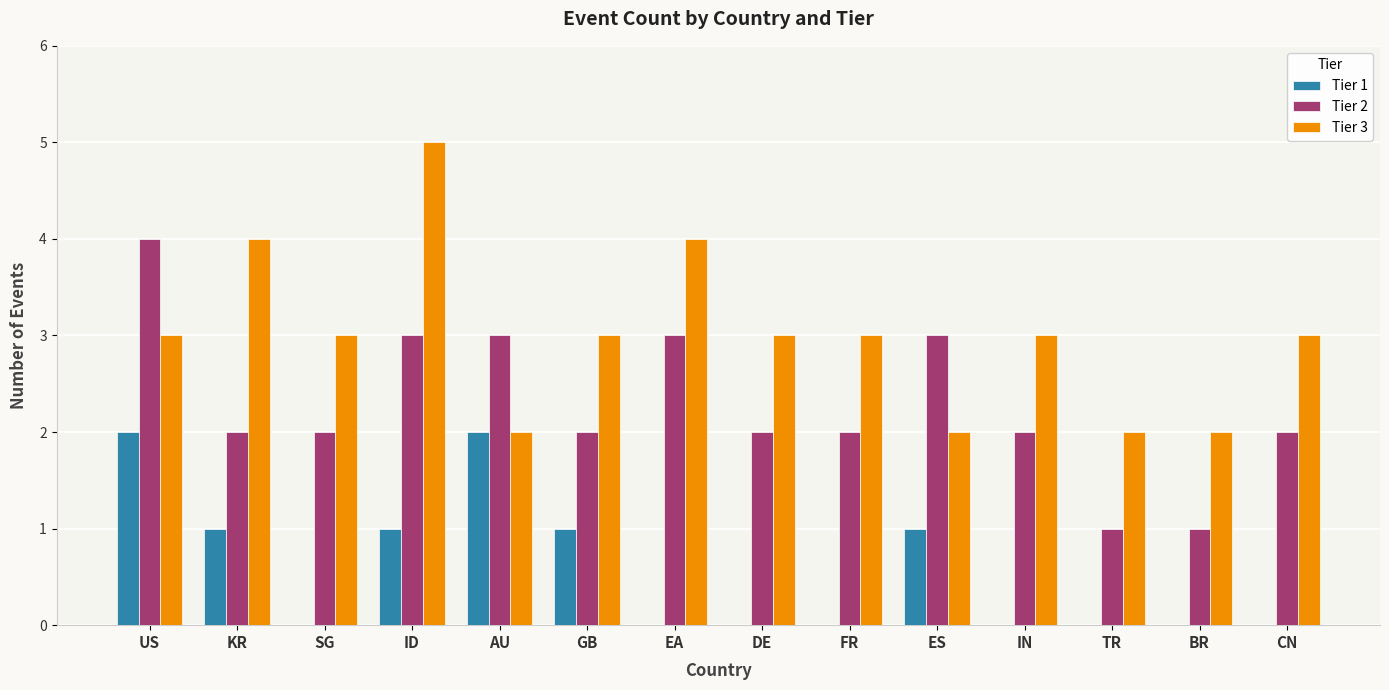

Which series has the largest total across all categories?

Tier 3